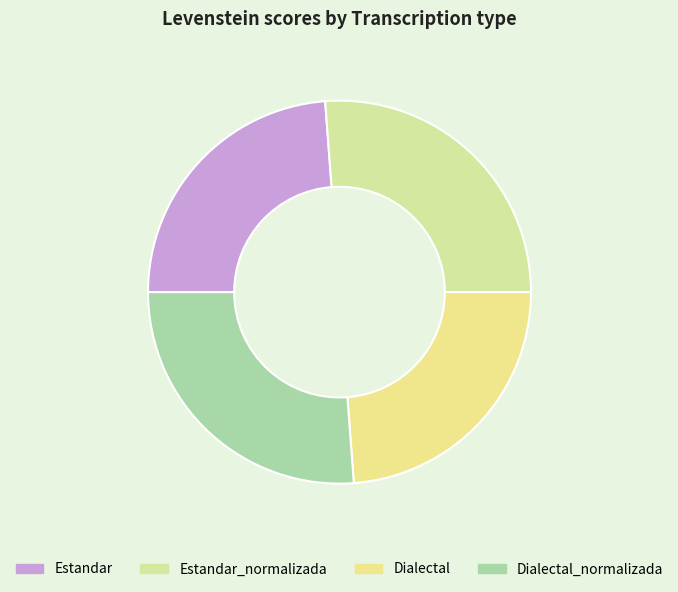

Does any single category account for the majority?

No